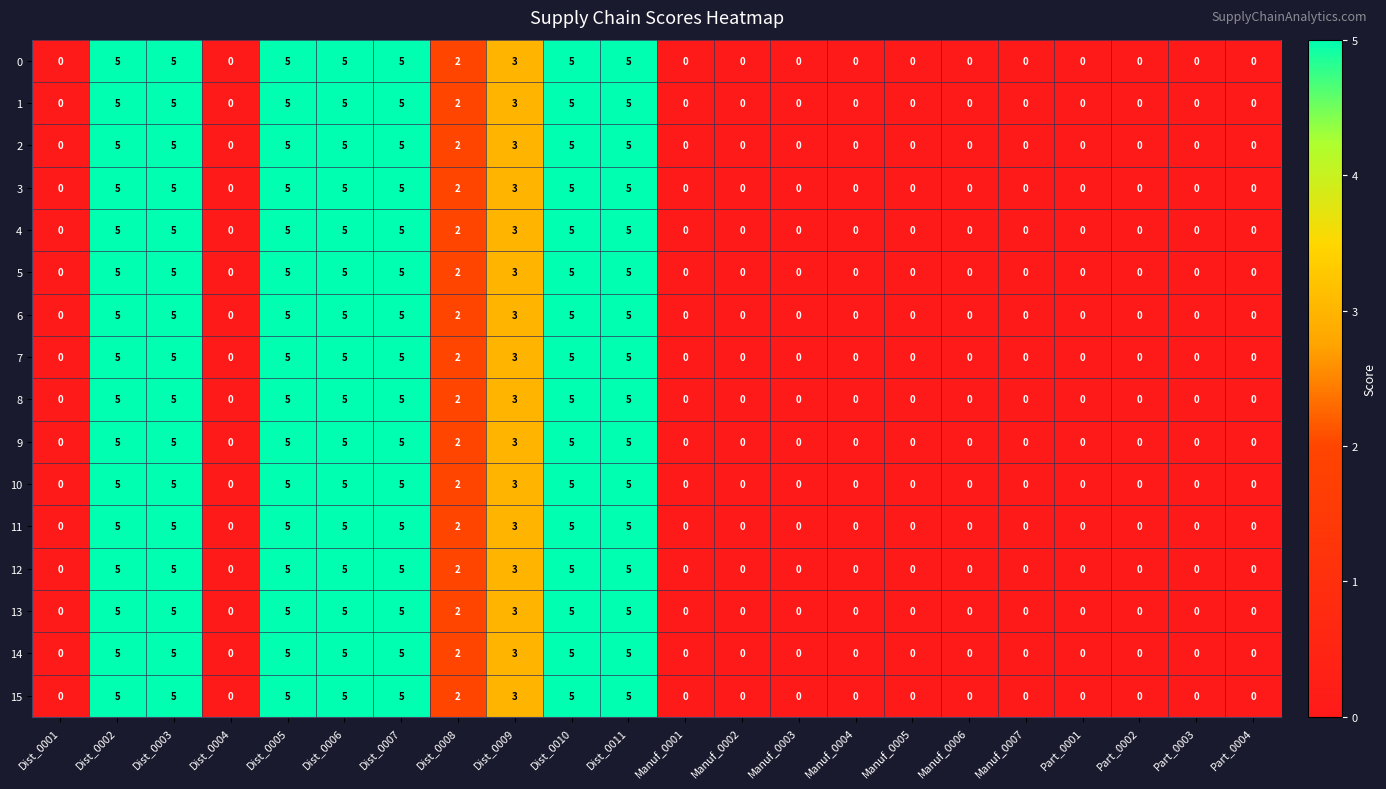

True or false: 5 has a value of 5 at Dist_0003.

True